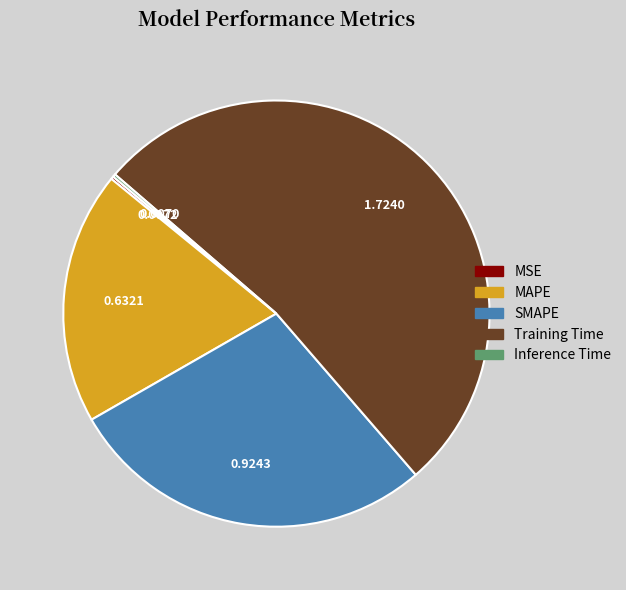

Does Training Time account for over 50% of the chart?

Yes